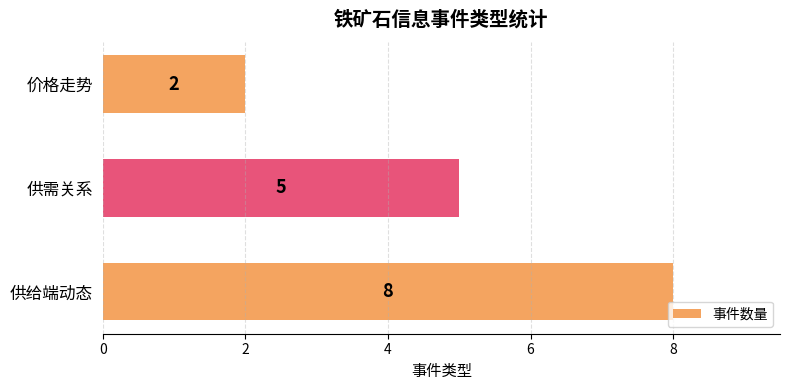

Which category has the lowest value across all series?

价格走势